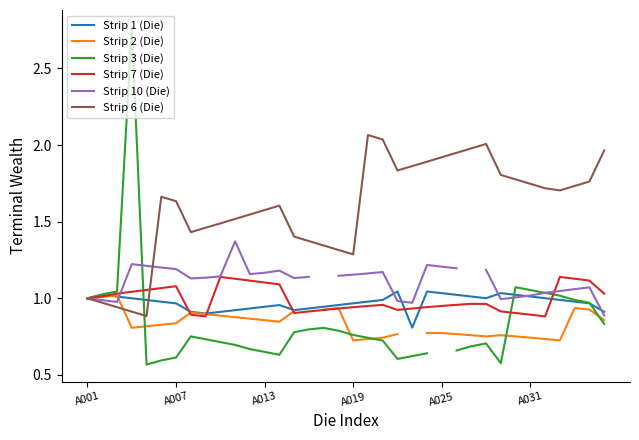

The Strip 2 (Die) series shows 1.1 at 27. True or false?

False